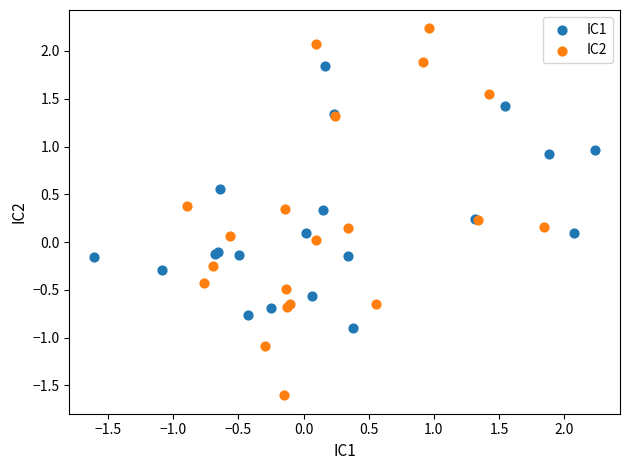

Which series contains the highest Y value?

IC2